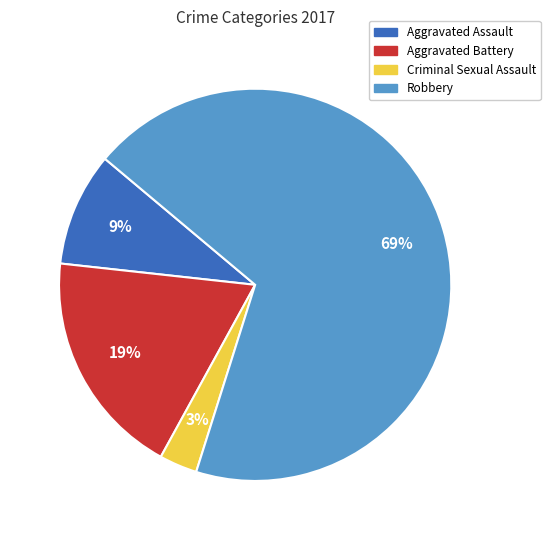

The Aggravated Assault slice represents 9% of the pie. True or false?

True